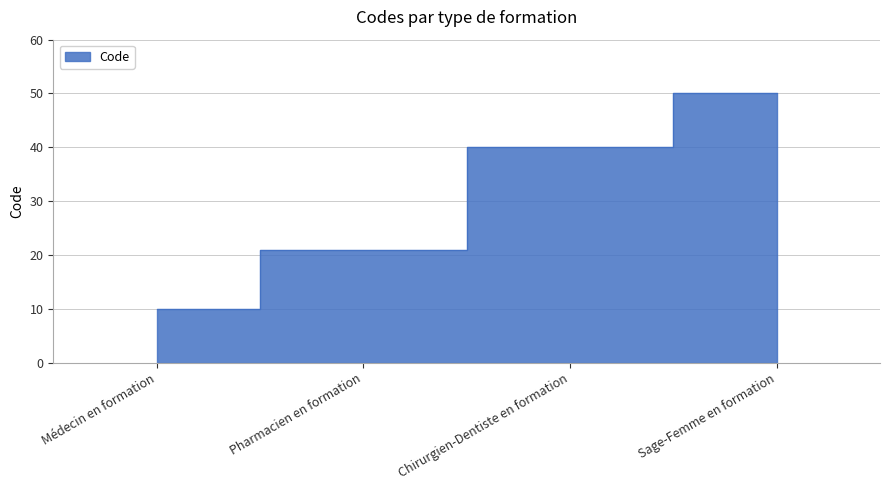

What is the label of the 1st point from the right?

Sage-Femme en formation